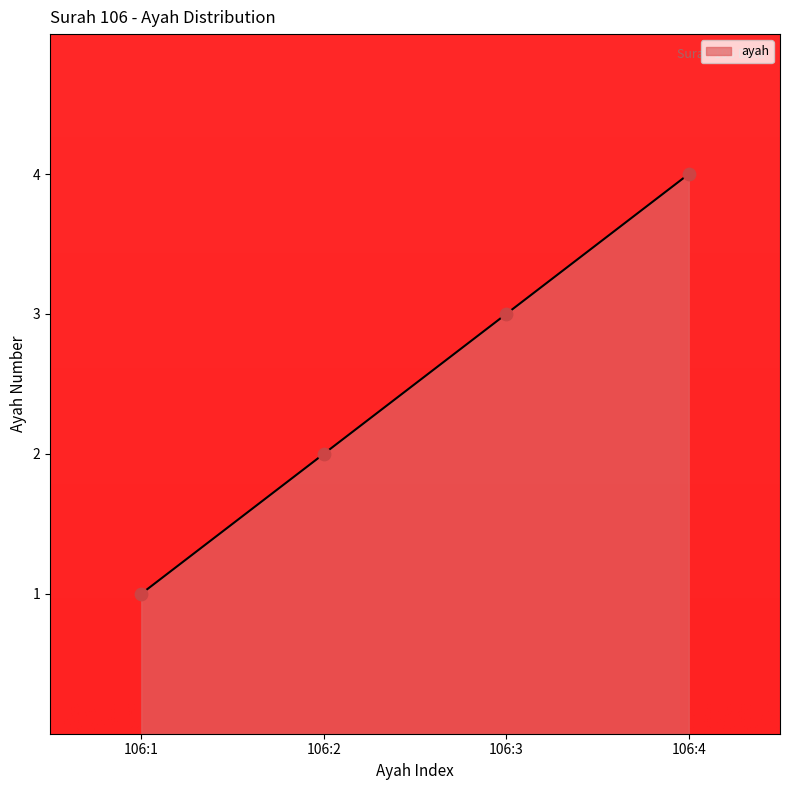

Which has a higher value, 106:2 or 106:3?

106:3